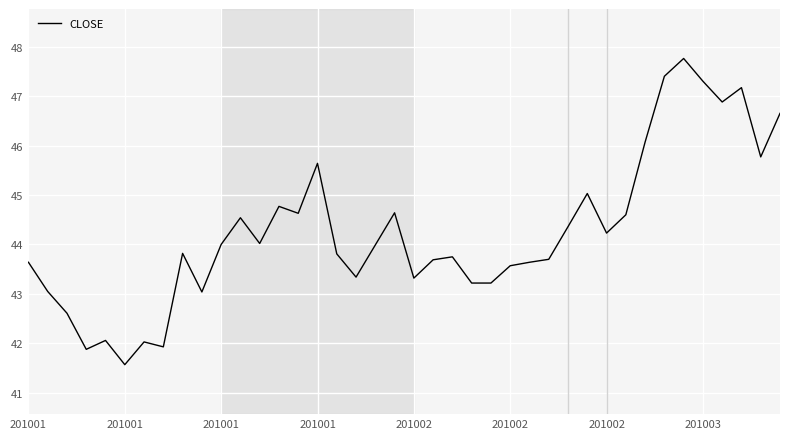

What is the average value?

44.3